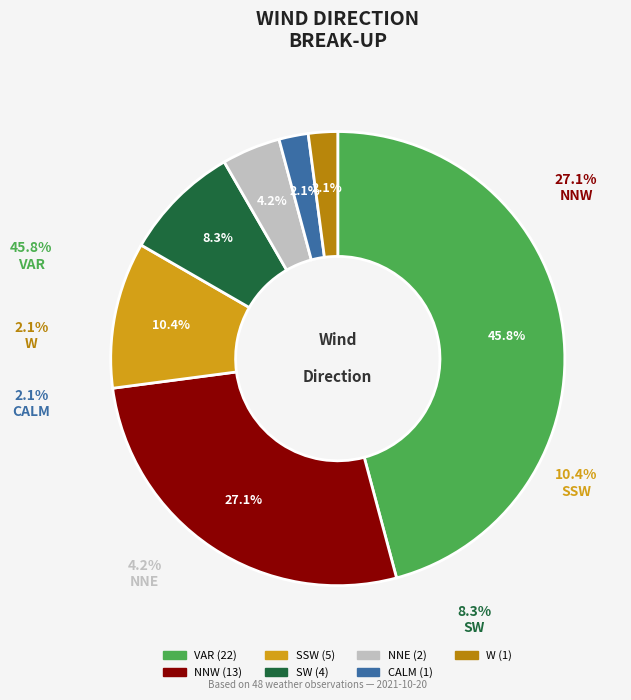

To the nearest percent, what portion does SW represent?

8%